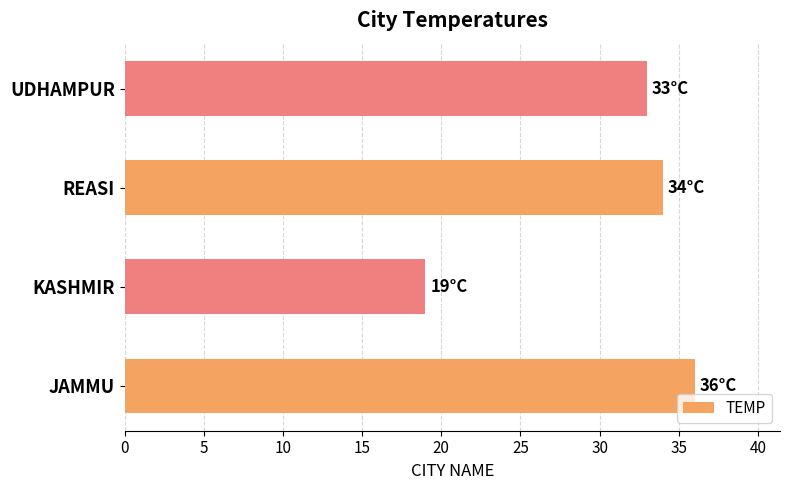

How many bars are there in total?

4